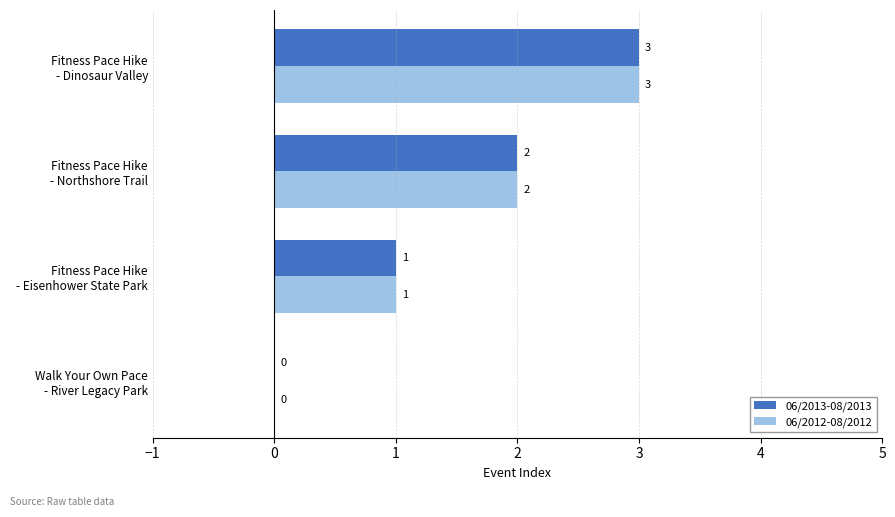

What is the greatest value displayed?

3